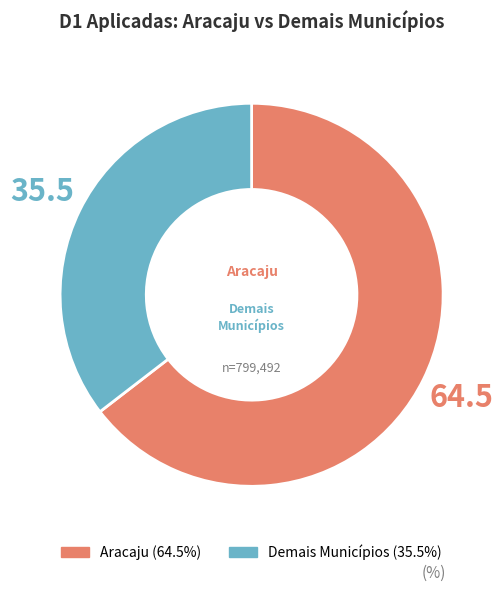

Is the sum of Aracaju and Demais Municípios greater than half?

Yes